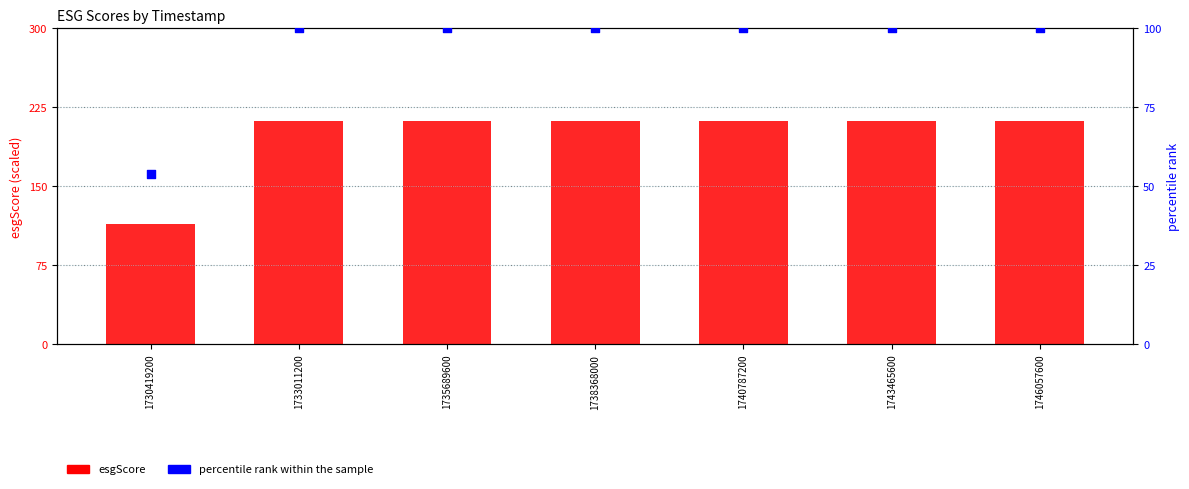

What are all the series names shown in the legend?

esgScore, percentile rank within the sample